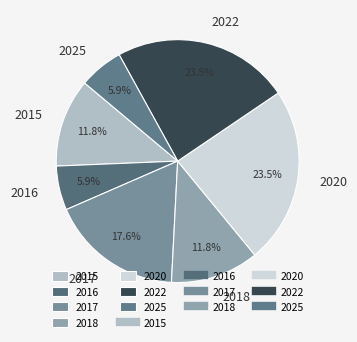

How much of the chart is everything except 2016?

94.1%